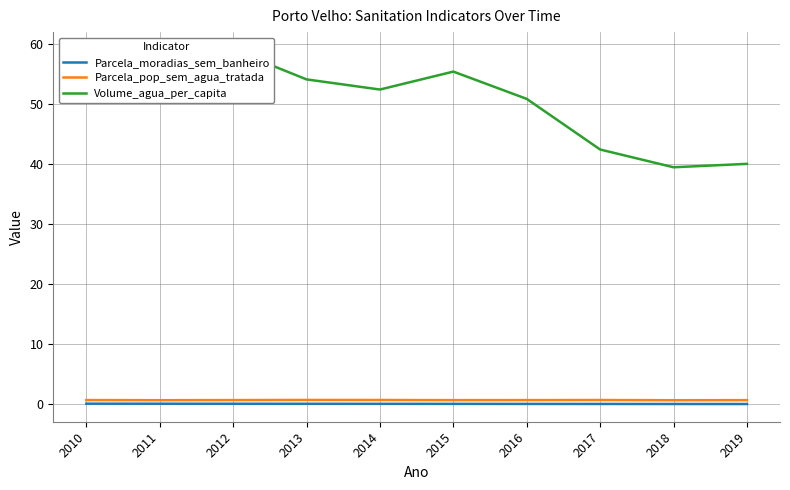

What are all the series names shown in the legend?

Parcela_moradias_sem_banheiro, Parcela_pop_sem_agua_tratada, Volume_agua_per_capita